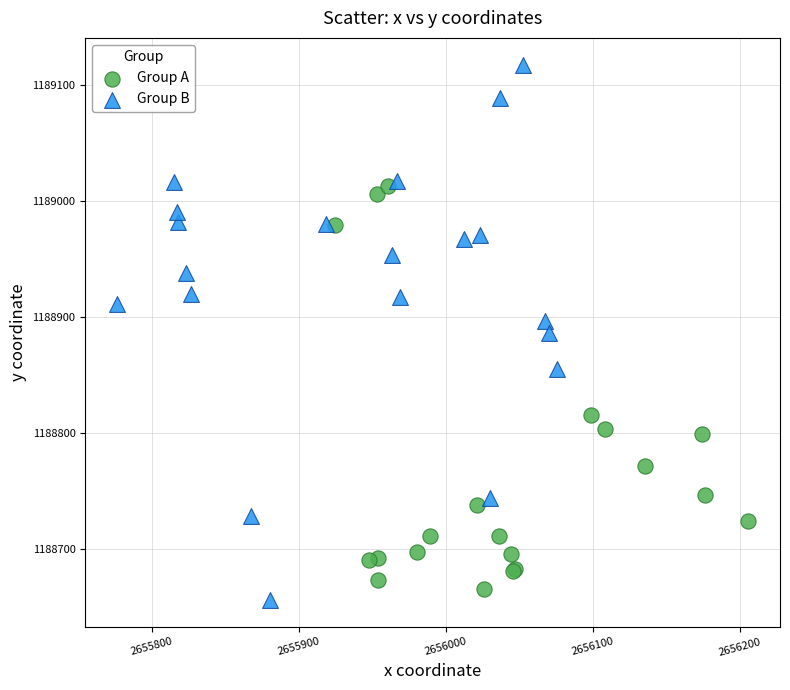

Which series has the widest spread of Y values?

Group B